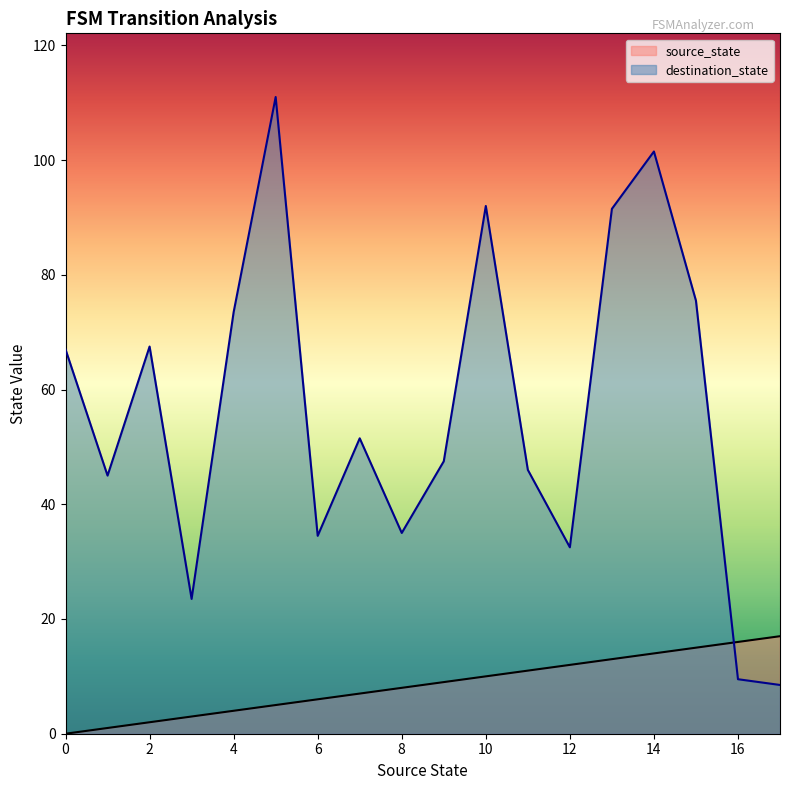

Which series reaches the maximum Y coordinate?

destination_state